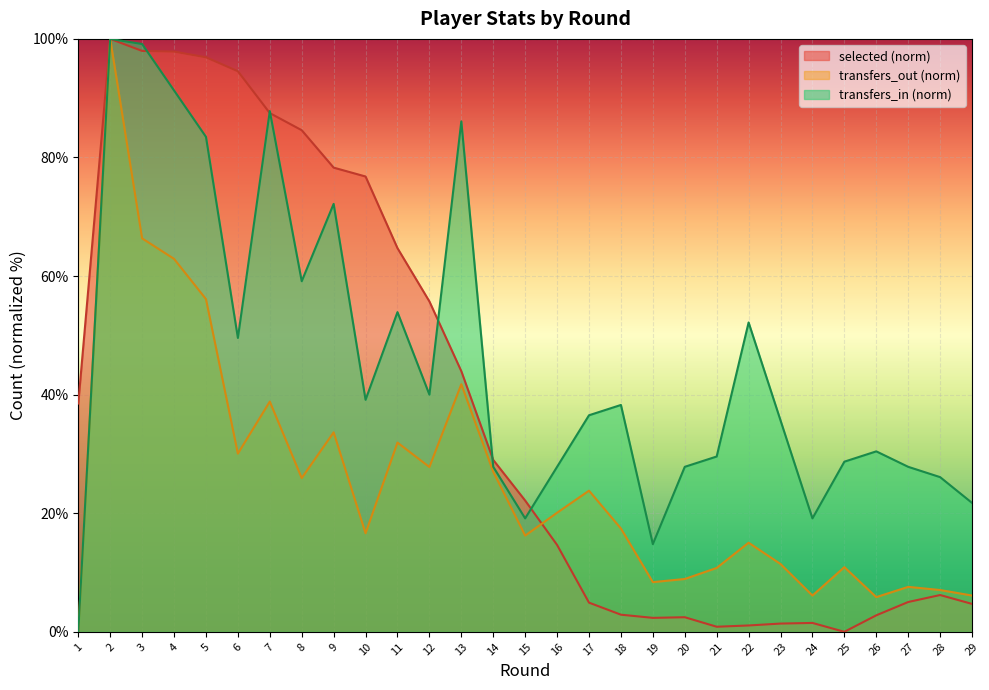

What is the approximate value of transfers_out at 29?

6.1